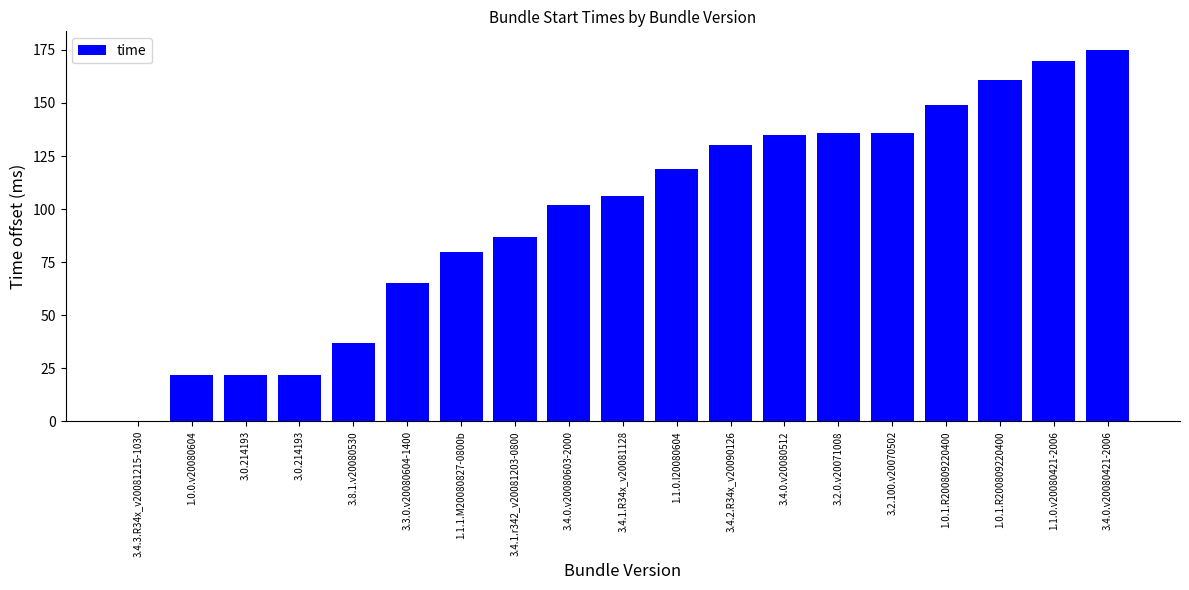

Count the number of data series in this chart.

1